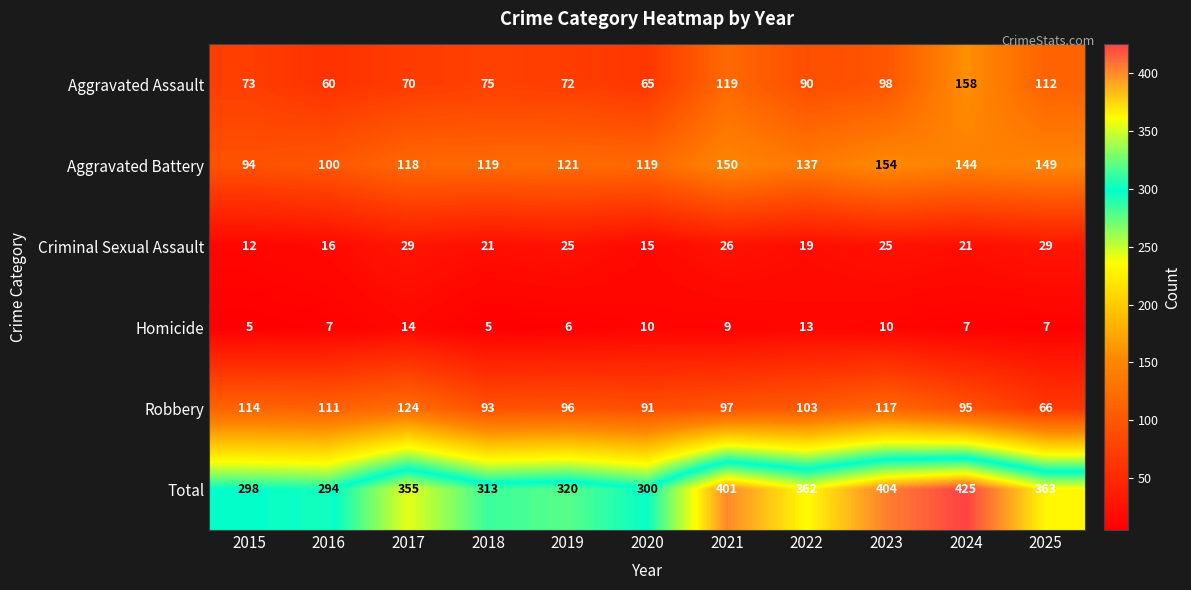

How many series are shown in this chart?

6